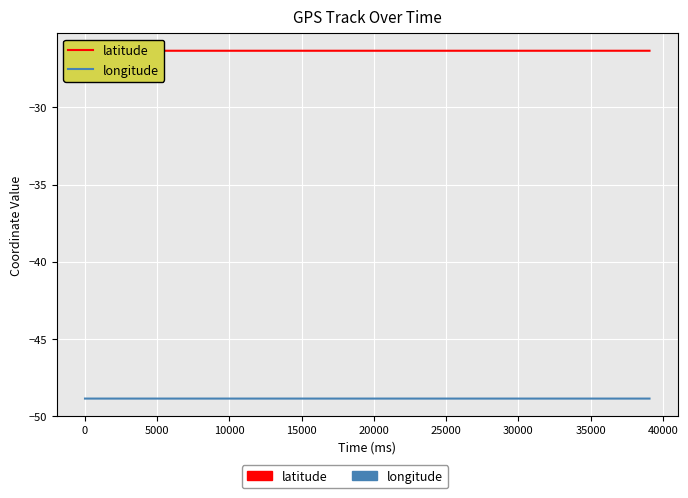

How many data points does each series have?

40